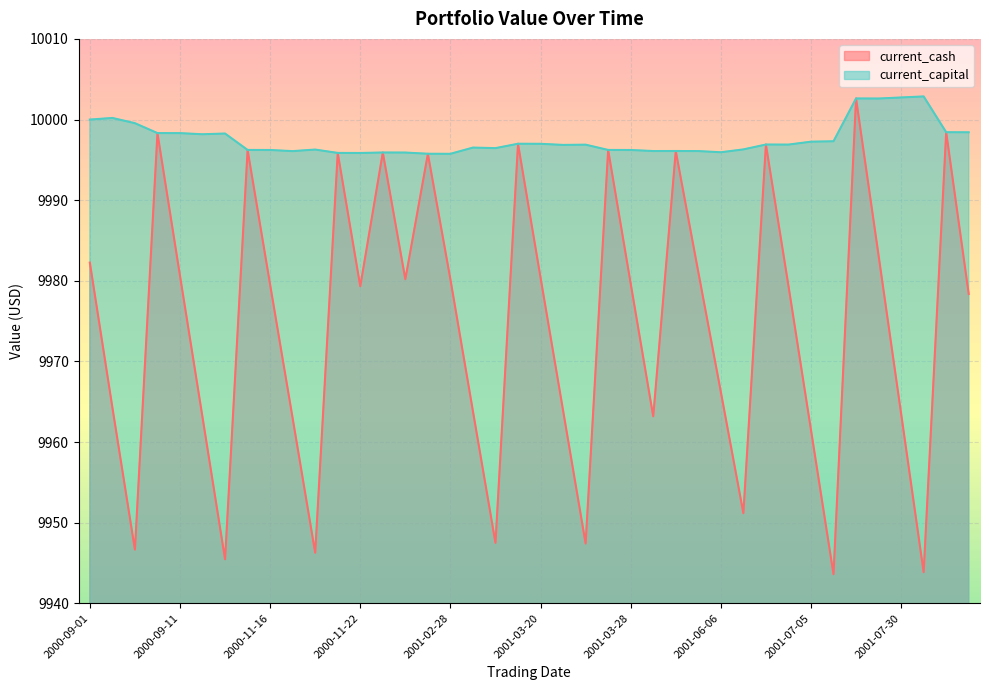

Which series changed the most between 2000-09-01 and 2001-03-20?

current_capital